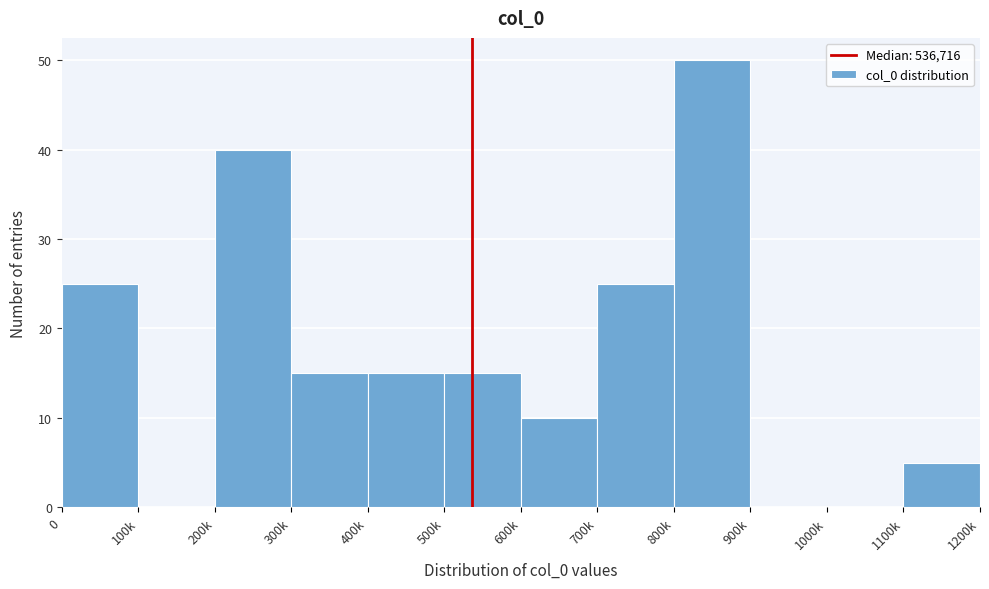

Reading left to right, extract all data points from this chart.

0=25	100k=0	200k=40	300k=15	400k=15	500k=15	600k=10	700k=25	800k=50	900k=0	1000k=0	1100k=5